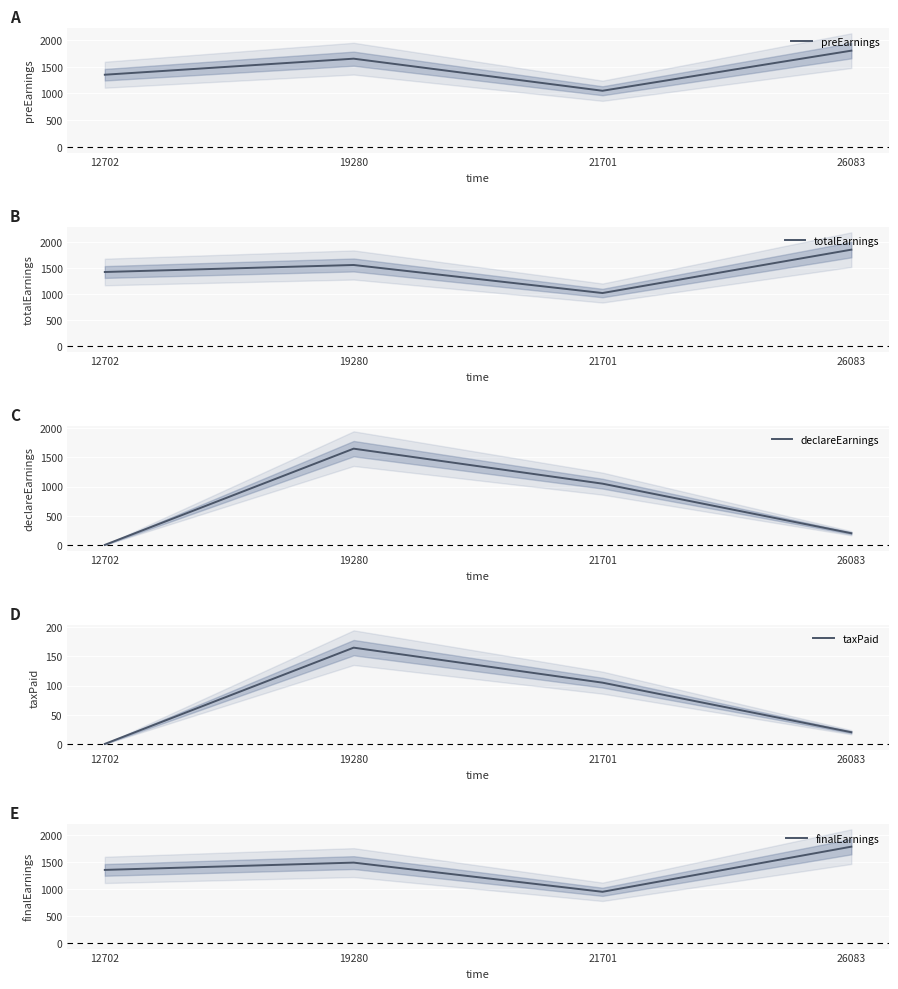

Rank the series by their maximum value, from lowest to highest.

taxPaid, declareEarnings, finalEarnings, preEarnings, totalEarnings